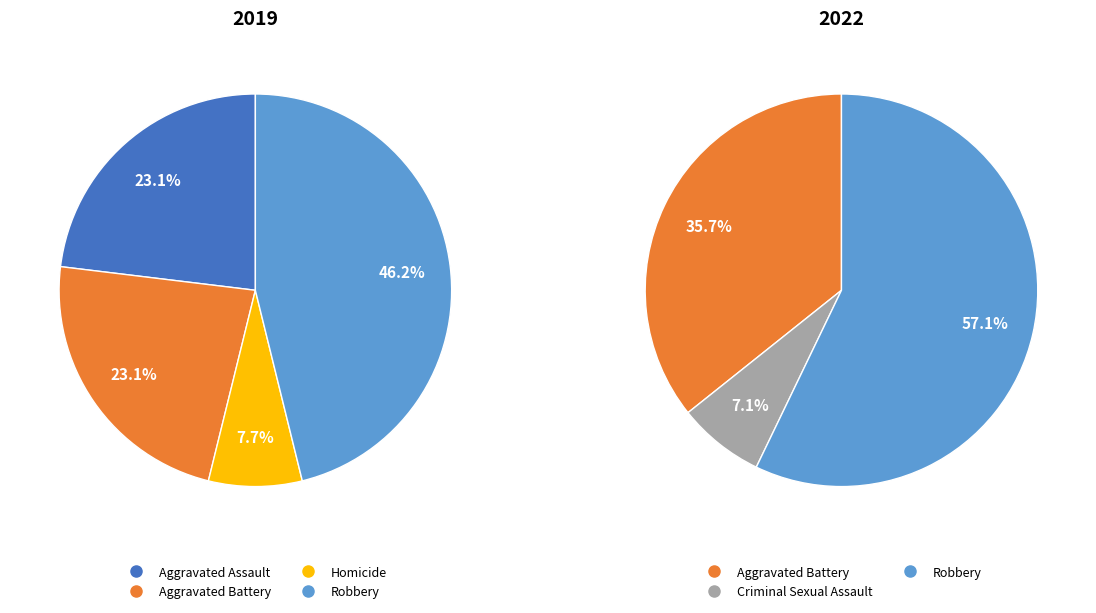

True or false: values_2019 accounts for 17% of the total.

False